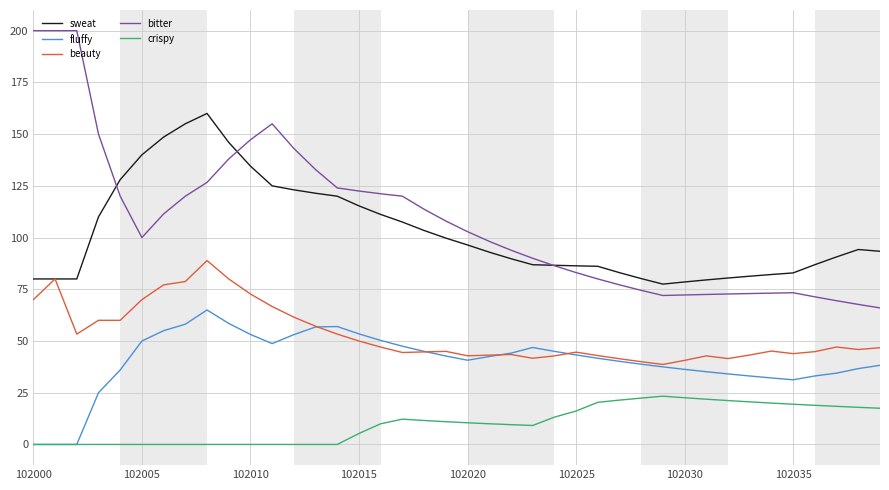

What are all the series names shown in the legend?

sweat, fluffy, beauty, bitter, crispy